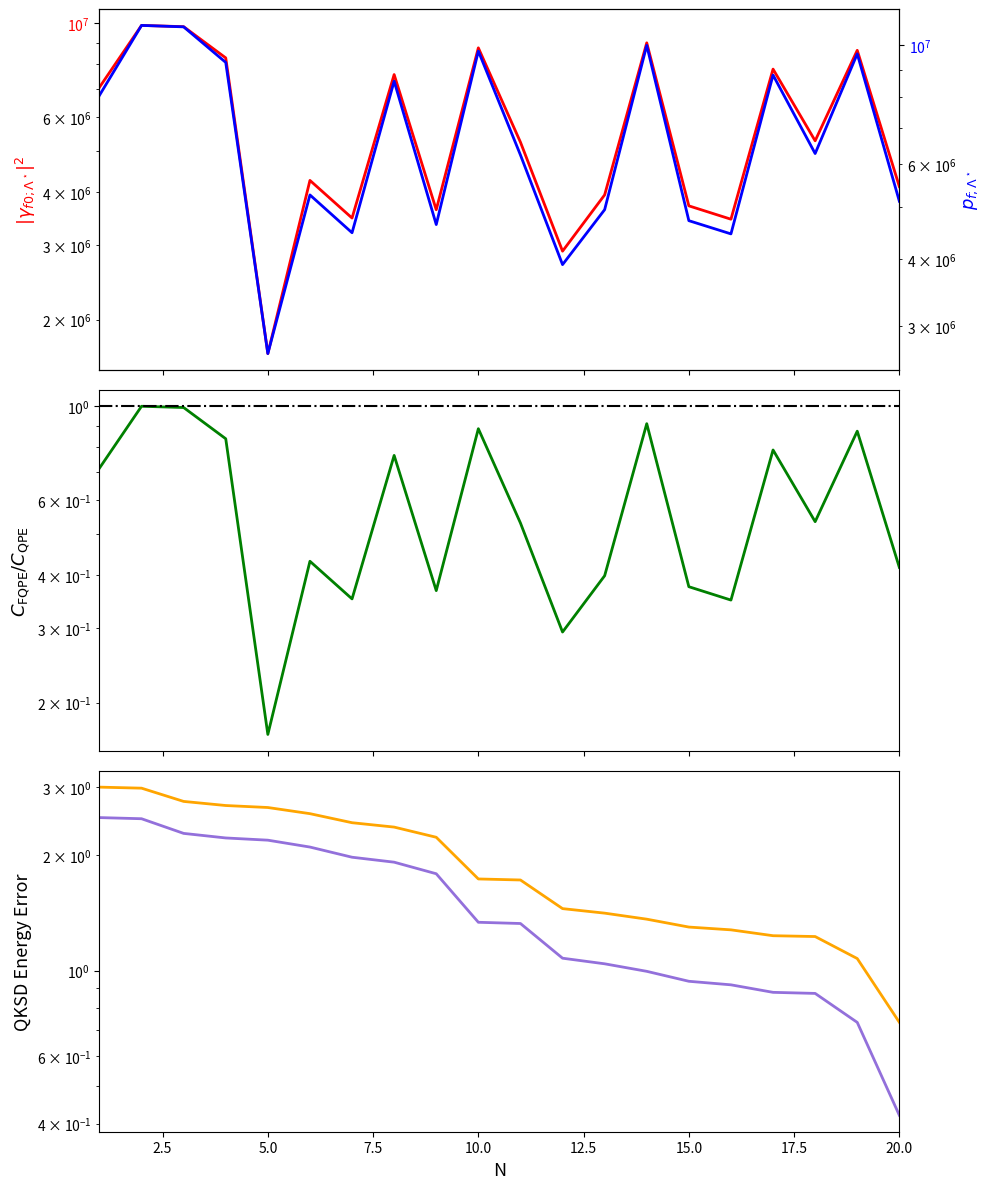

True or false: col_1 and col_2 cross at least once.

False